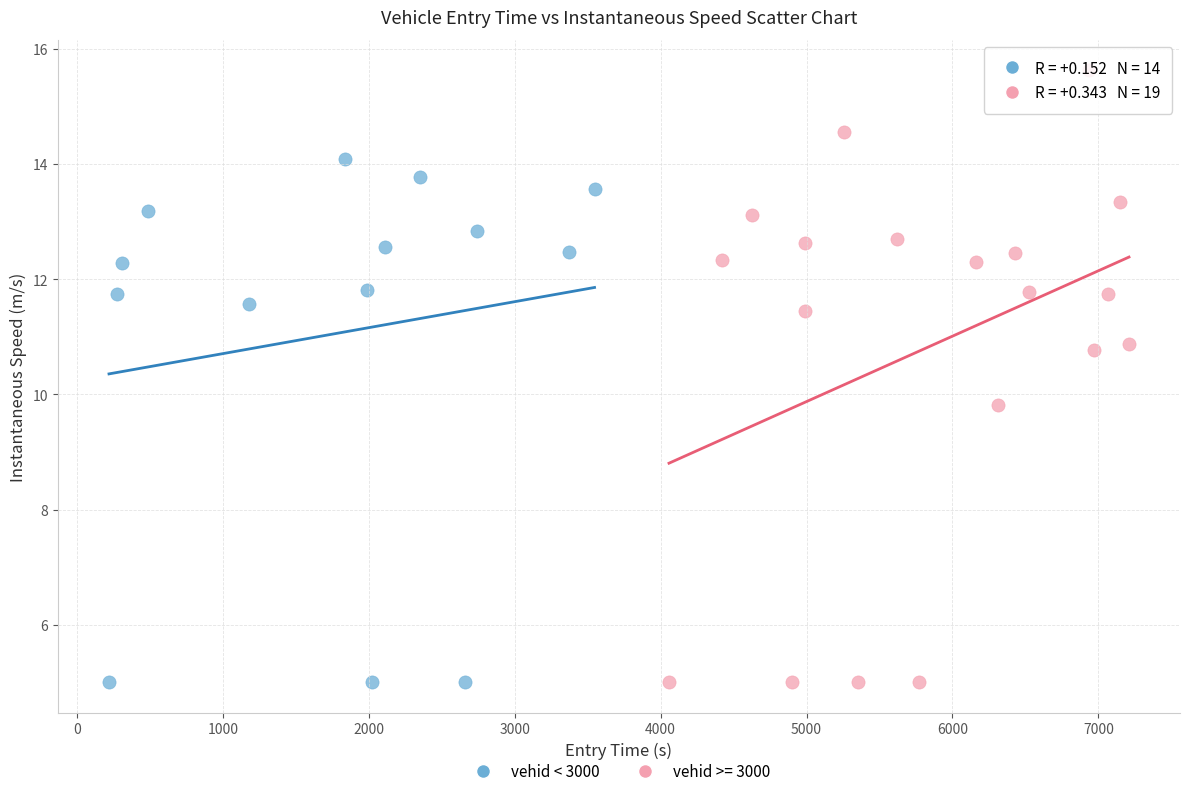

Which series has the largest Y range (max minus min)?

vehid >= 3000